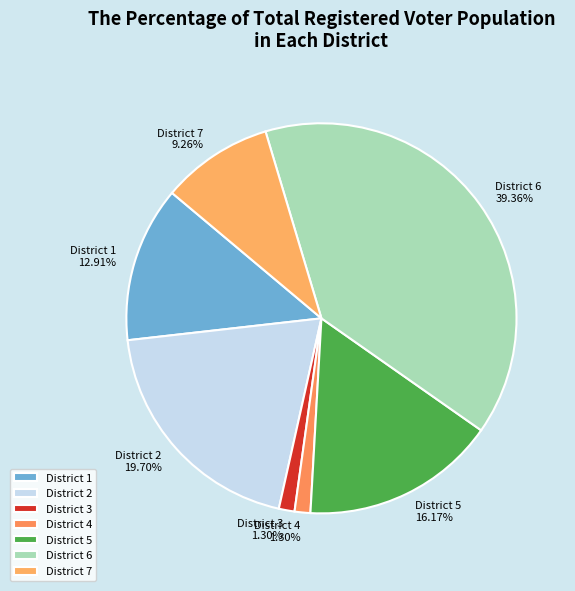

To the nearest percent, what is the average slice percentage?

14%